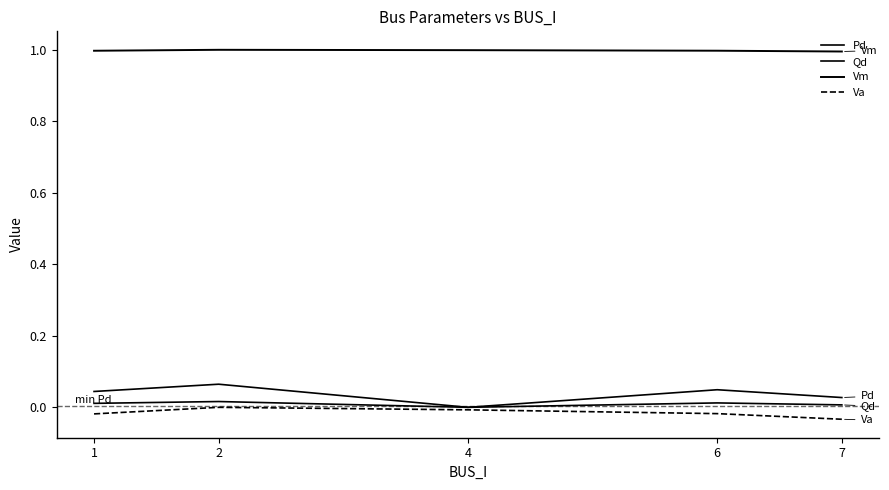

How many lines are shown in the chart?

4